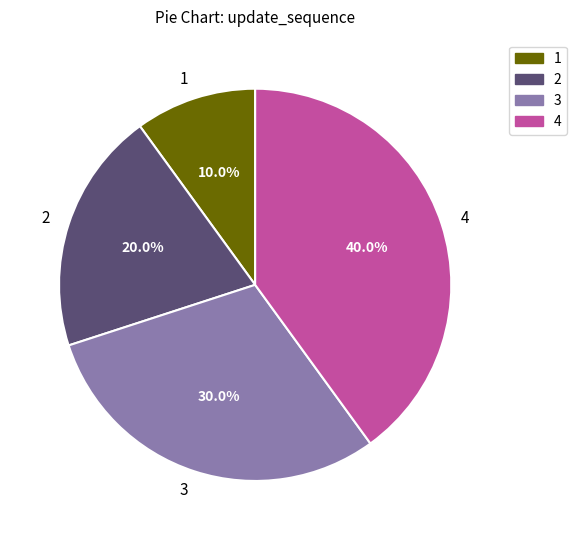

Is there any slice that represents more than half of the pie?

No